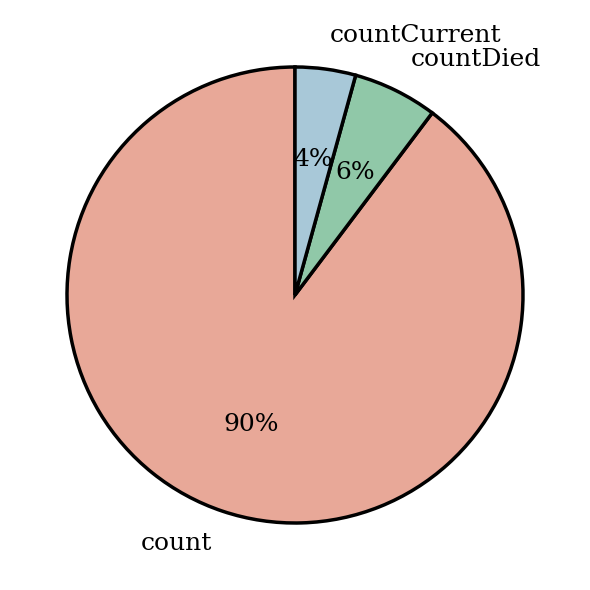

To the nearest percent, what is the combined percentage of count and countCurrent?

94%